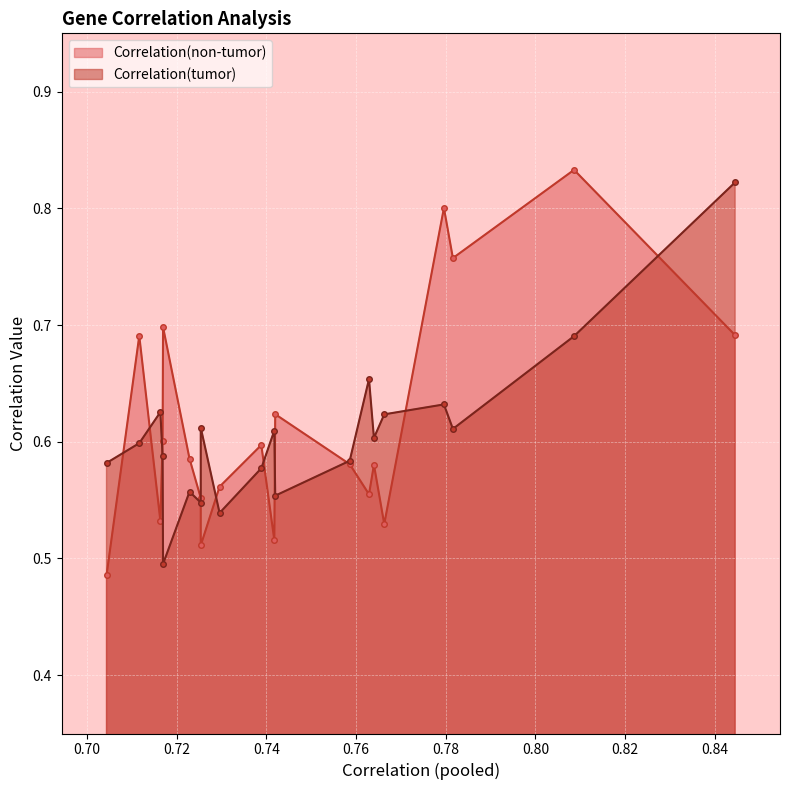

What are all the series names shown in the legend?

Correlation(non-tumor), Correlation(tumor)